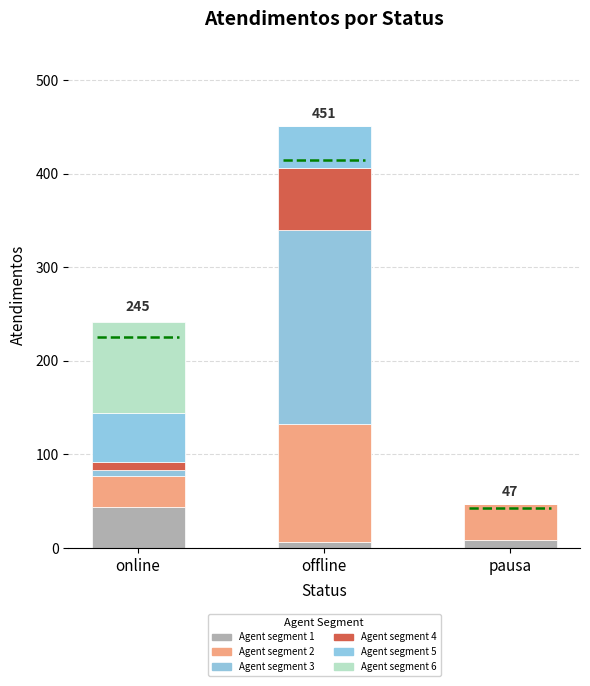

What position from the left is offline?

2